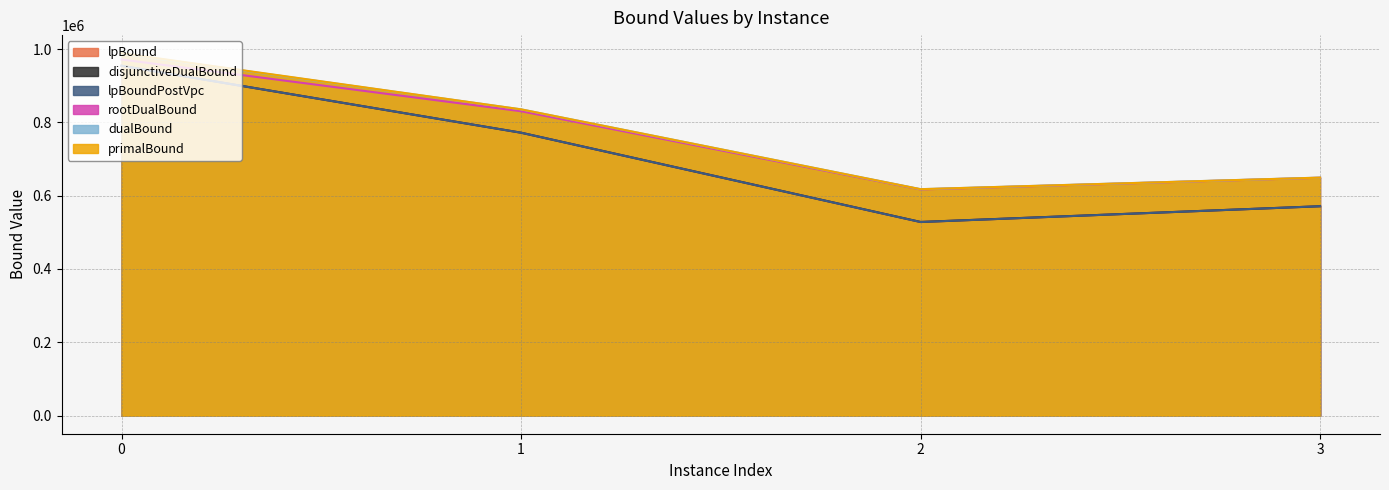

At which category does the chart reach its minimum across all series?

2